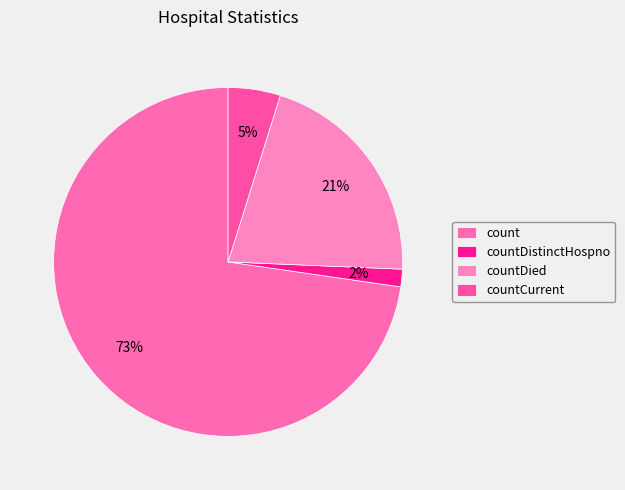

How many slices are in this pie chart?

4